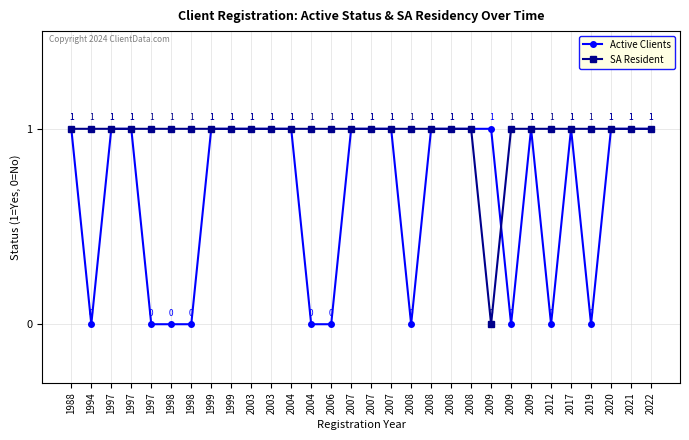

At which category does the chart reach its minimum across all series?

1994